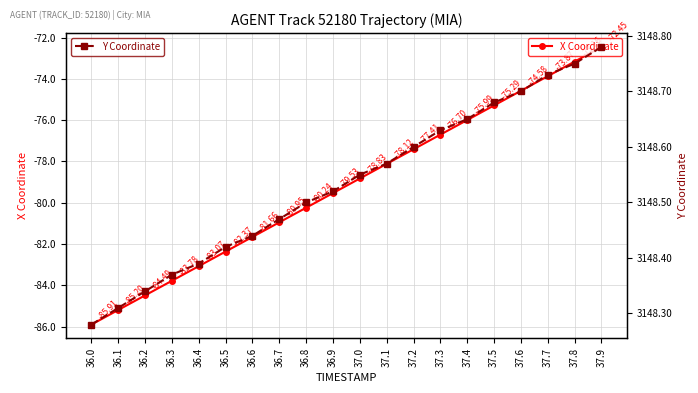

True or false: X Coordinate and Y Coordinate intersect in this chart.

False